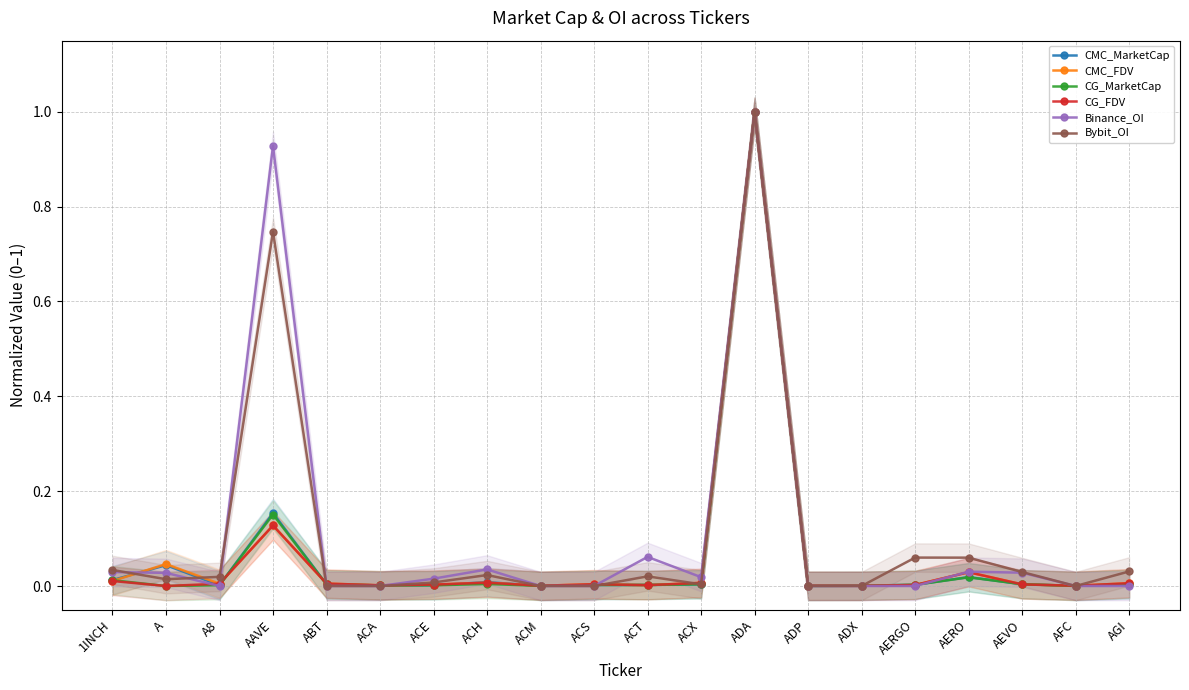

Between ADX and AGI, which series saw the biggest shift?

Bybit_OI